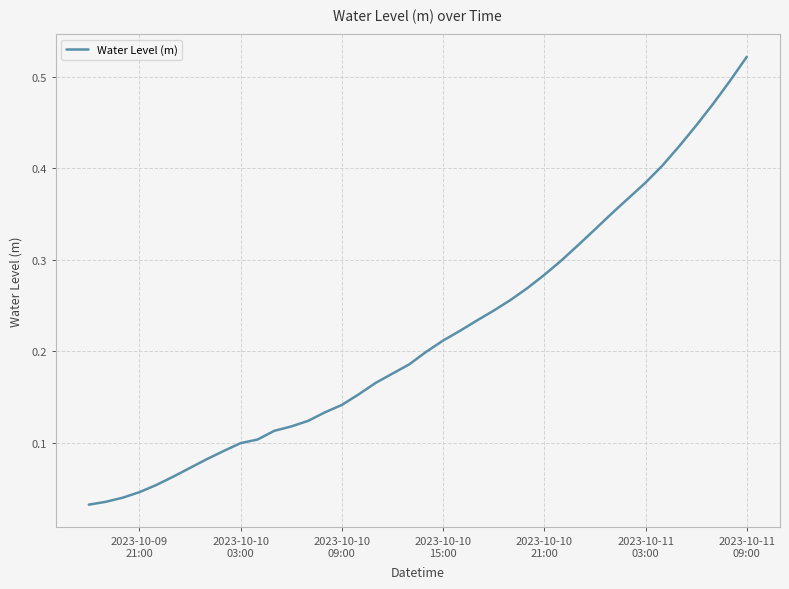

Does the chart have visible grid lines?

Yes